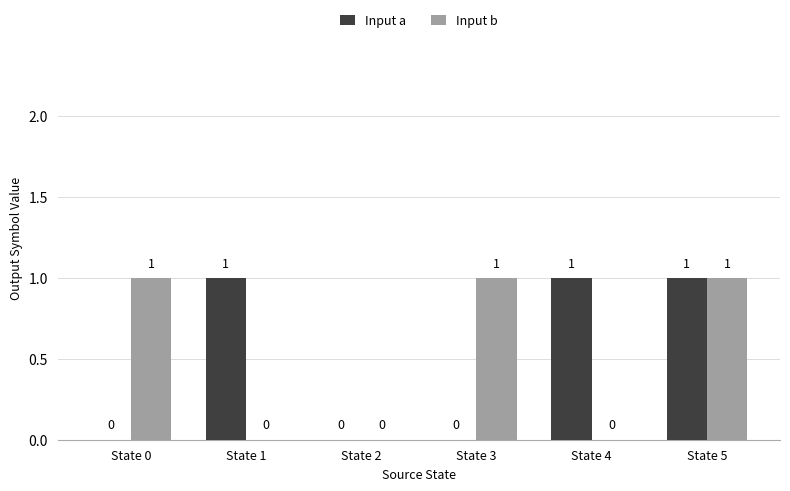

Reading left to right, extract all data points from this chart.

Input a: State 0=0	State 1=1	State 2=0	State 3=0	State 4=1	State 5=1
Input b: State 0=1	State 1=0	State 2=0	State 3=1	State 4=0	State 5=1